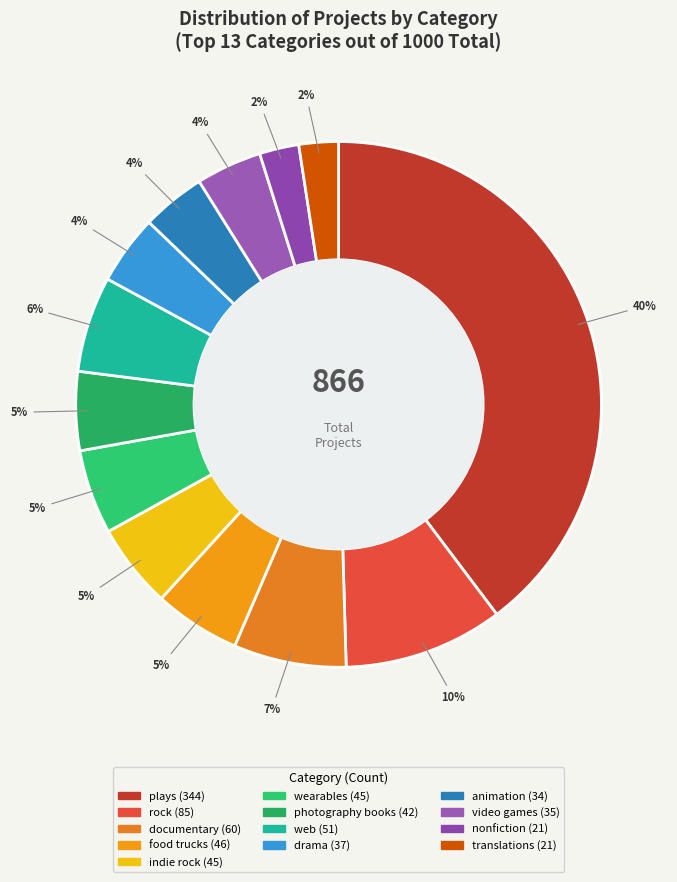

What percentage is the documentary slice, to the nearest percent?

7%